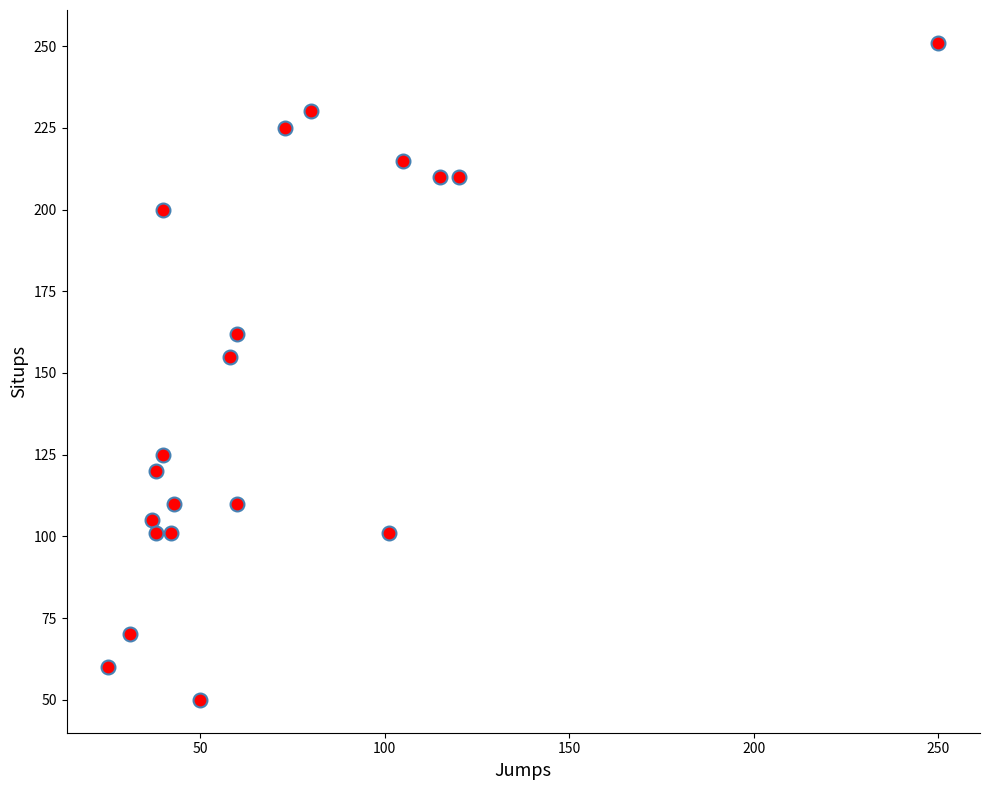

What is the range of X values (max minus min)?

225